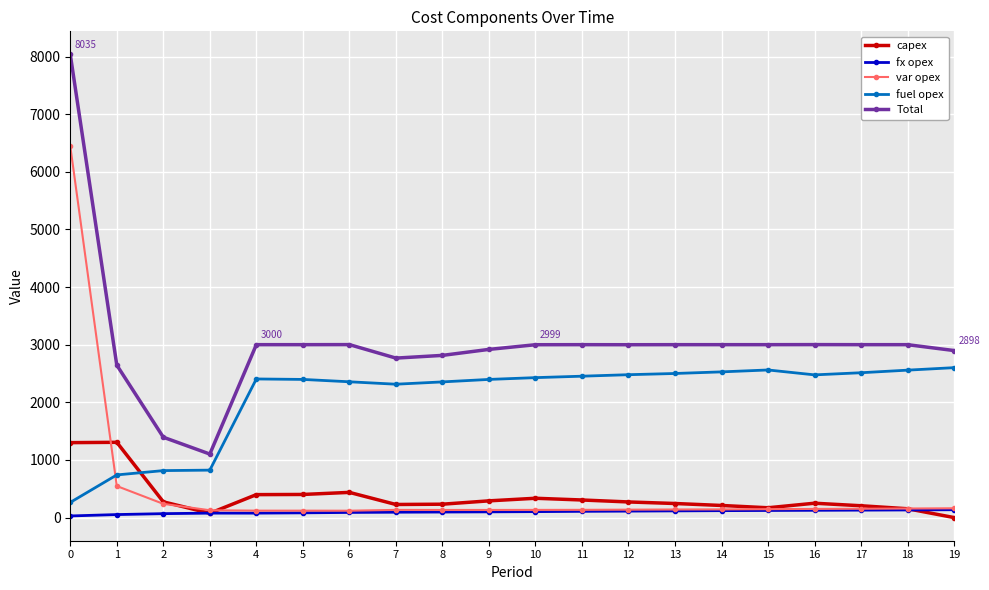

True or false: Total has more than 0 interior local peaks.

True